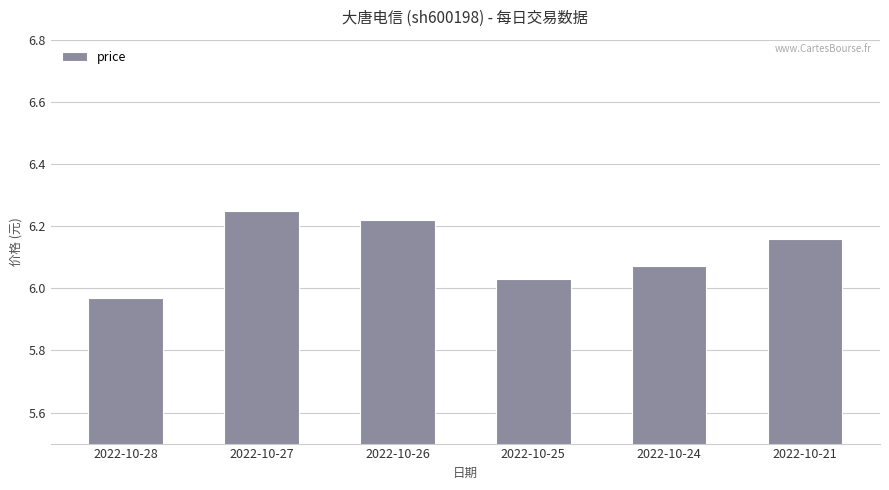

Which label corresponds to the smallest value in the chart?

2022-10-28